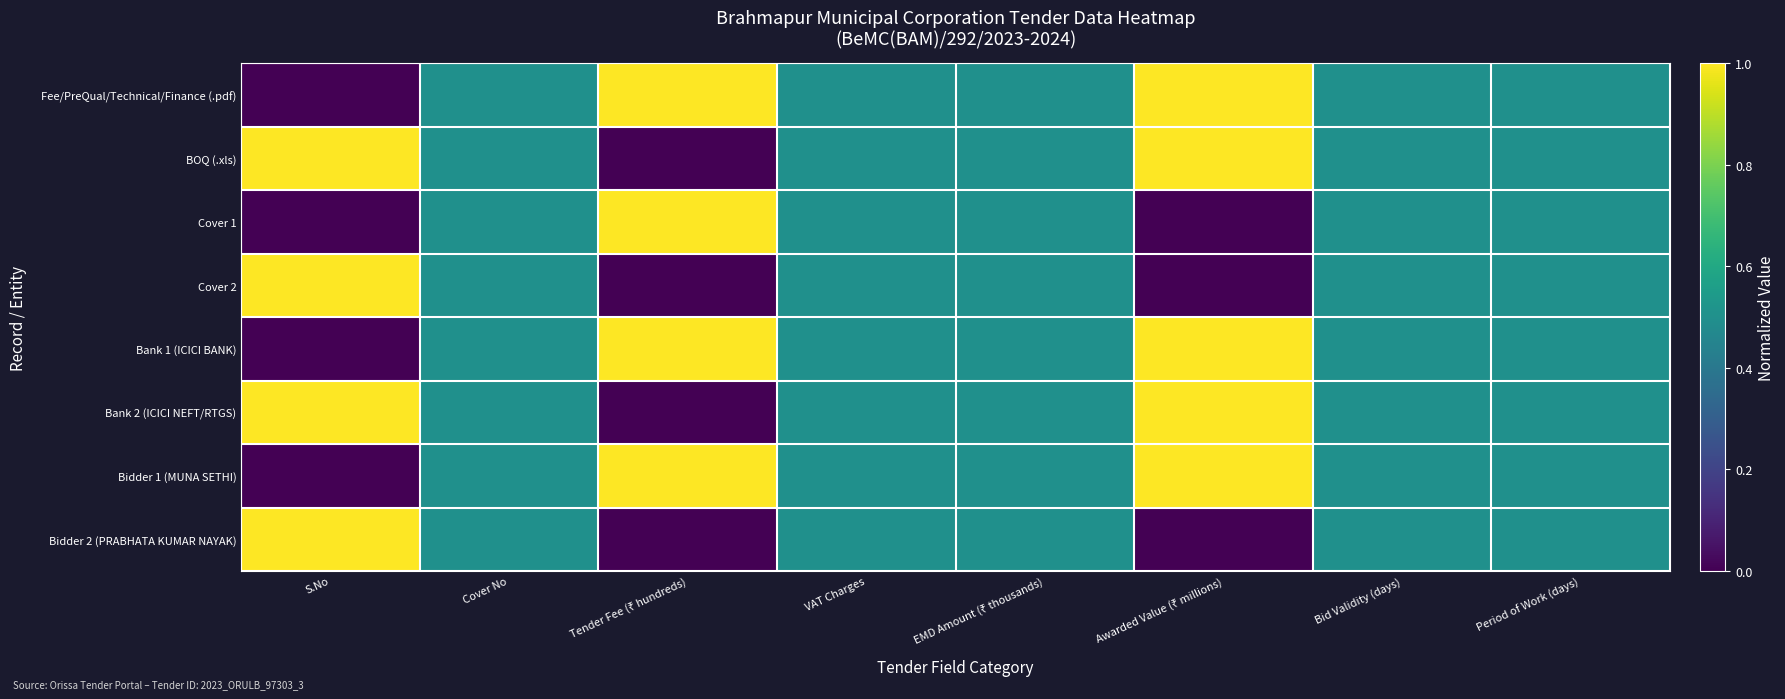

Reading left to right, transcribe all the data shown in this chart.

Fee/PreQual/Technical/Finance (.pdf): S.No=0.0	Cover No=0.5	Tender Fee (₹ hundreds)=1.0	VAT Charges=0.5	EMD Amount (₹ thousands)=0.5	Awarded Value (₹ millions)=1.0	Bid Validity (days)=0.5	Period of Work (days)=0.5
BOQ (.xls): S.No=1.0	Cover No=0.5	Tender Fee (₹ hundreds)=0.0	VAT Charges=0.5	EMD Amount (₹ thousands)=0.5	Awarded Value (₹ millions)=1.0	Bid Validity (days)=0.5	Period of Work (days)=0.5
Cover 1: S.No=0.0	Cover No=0.5	Tender Fee (₹ hundreds)=1.0	VAT Charges=0.5	EMD Amount (₹ thousands)=0.5	Awarded Value (₹ millions)=0.0	Bid Validity (days)=0.5	Period of Work (days)=0.5
Cover 2: S.No=1.0	Cover No=0.5	Tender Fee (₹ hundreds)=0.0	VAT Charges=0.5	EMD Amount (₹ thousands)=0.5	Awarded Value (₹ millions)=0.0	Bid Validity (days)=0.5	Period of Work (days)=0.5
Bank 1 (ICICI BANK): S.No=0.0	Cover No=0.5	Tender Fee (₹ hundreds)=1.0	VAT Charges=0.5	EMD Amount (₹ thousands)=0.5	Awarded Value (₹ millions)=1.0	Bid Validity (days)=0.5	Period of Work (days)=0.5
Bank 2 (ICICI NEFT/RTGS): S.No=1.0	Cover No=0.5	Tender Fee (₹ hundreds)=0.0	VAT Charges=0.5	EMD Amount (₹ thousands)=0.5	Awarded Value (₹ millions)=1.0	Bid Validity (days)=0.5	Period of Work (days)=0.5
Bidder 1 (MUNA SETHI): S.No=0.0	Cover No=0.5	Tender Fee (₹ hundreds)=1.0	VAT Charges=0.5	EMD Amount (₹ thousands)=0.5	Awarded Value (₹ millions)=1.0	Bid Validity (days)=0.5	Period of Work (days)=0.5
Bidder 2 (PRABHATA KUMAR NAYAK): S.No=1.0	Cover No=0.5	Tender Fee (₹ hundreds)=0.0	VAT Charges=0.5	EMD Amount (₹ thousands)=0.5	Awarded Value (₹ millions)=0.0	Bid Validity (days)=0.5	Period of Work (days)=0.5